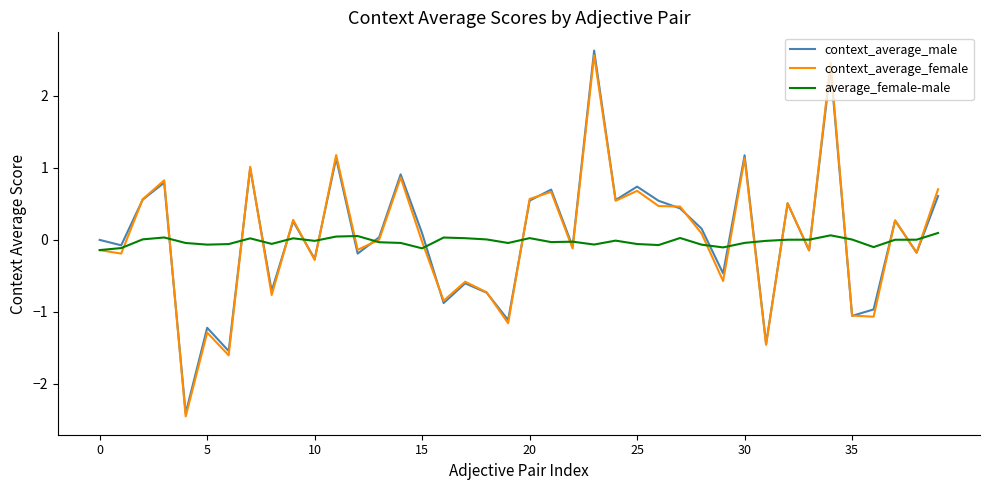

How many lines are shown in the chart?

3